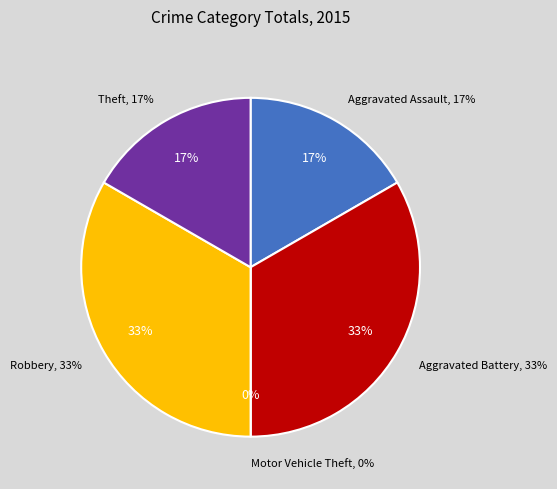

What is the change in value from Aggravated Battery to Theft?

-1